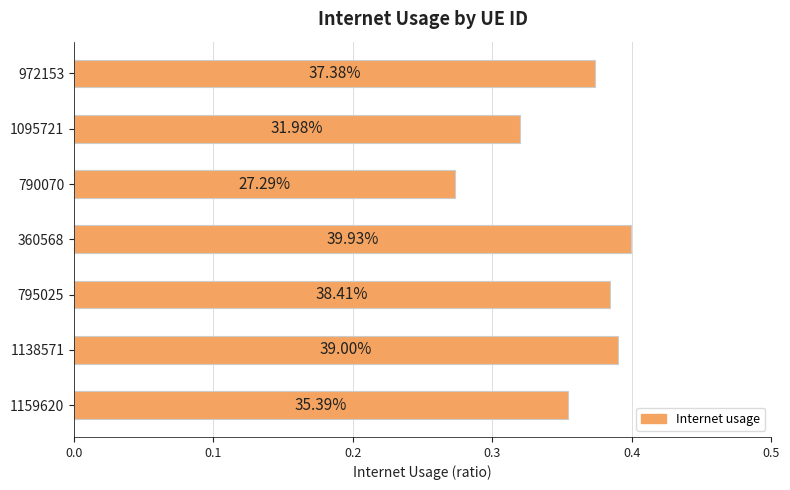

How many values are between 0 and 1?

7